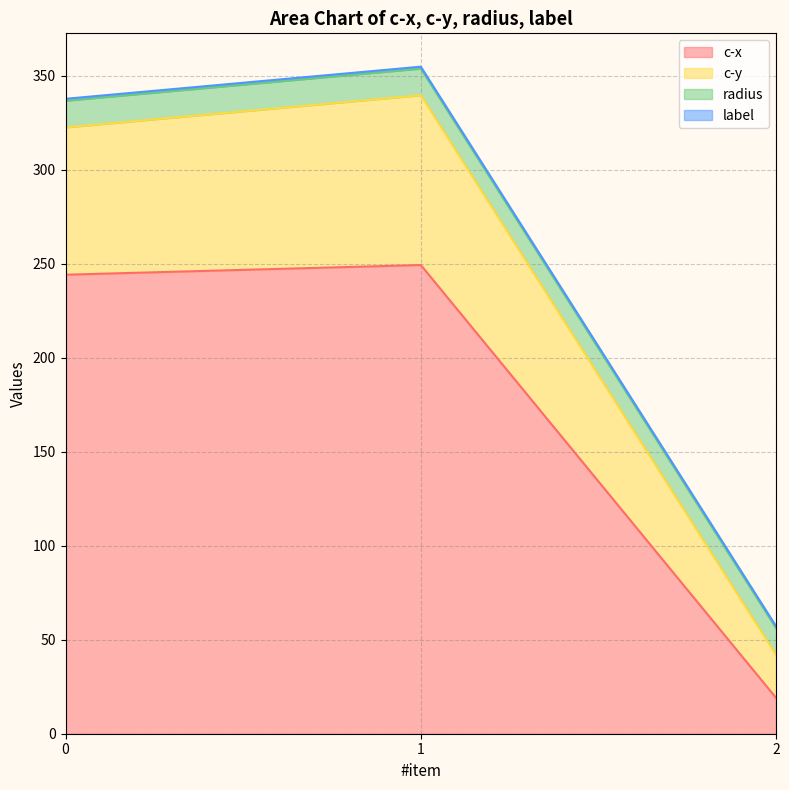

Is it true that c-x equals 412.5 at 0?

False